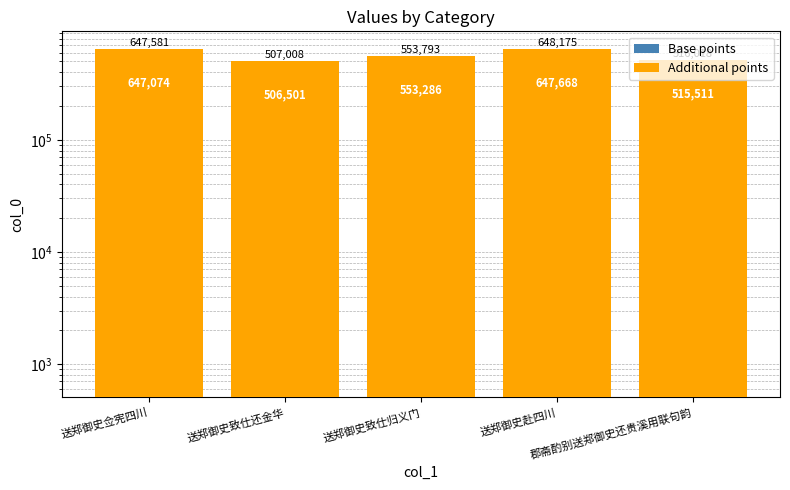

What is the label of the 4th bar from the right?

送郑御史致仕还金华